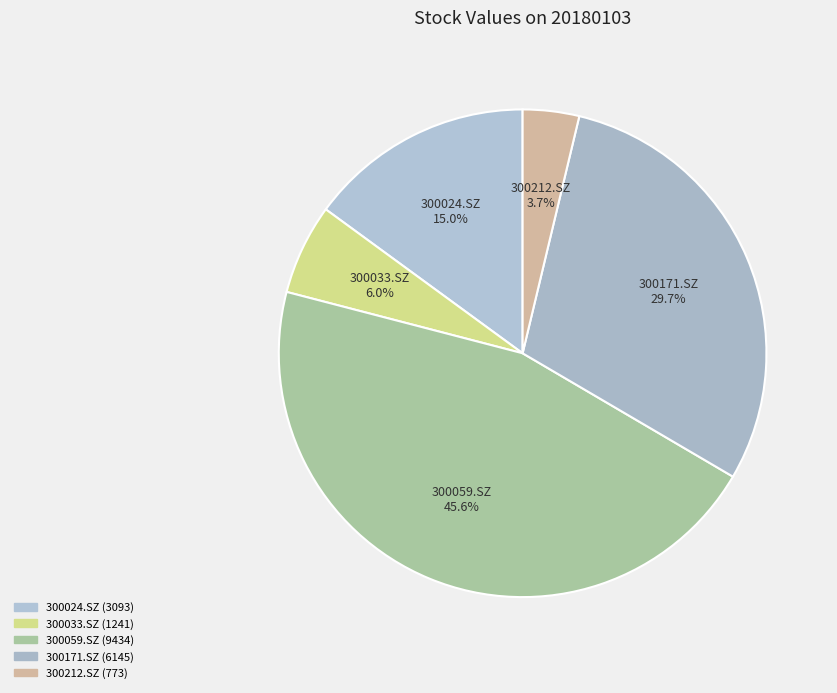

To the nearest percent, what is the difference between the largest and smallest slice percentages?

42%